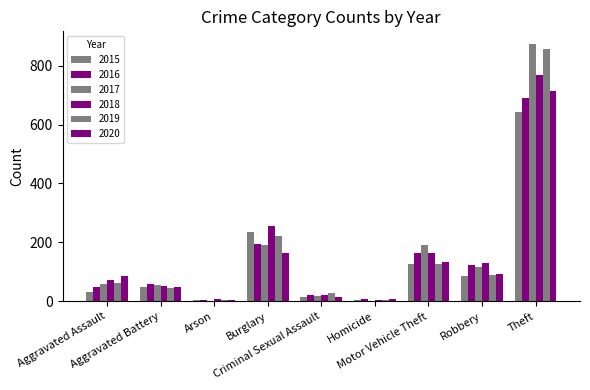

Does the chart contain stacked bars?

No